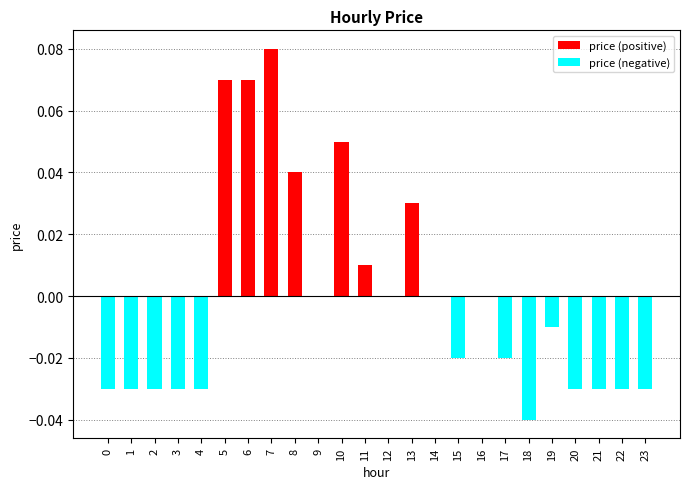

Reading right to left, list all the values displayed in this chart.

price (positive): 0.0	0.0	0.0	0.0	0.0	0.0	0.0	0.0	0.0	0.0	0.0	0.0	0.0	0.1	0.0	0.0	0.1	0.1	0.1	0.0	0.0	0.0	0.0	0.0
price (negative): -0.0	-0.0	-0.0	-0.0	-0.0	-0.0	-0.0	0.0	-0.0	0.0	0.0	0.0	0.0	0.0	0.0	0.0	0.0	0.0	0.0	-0.0	-0.0	-0.0	-0.0	-0.0